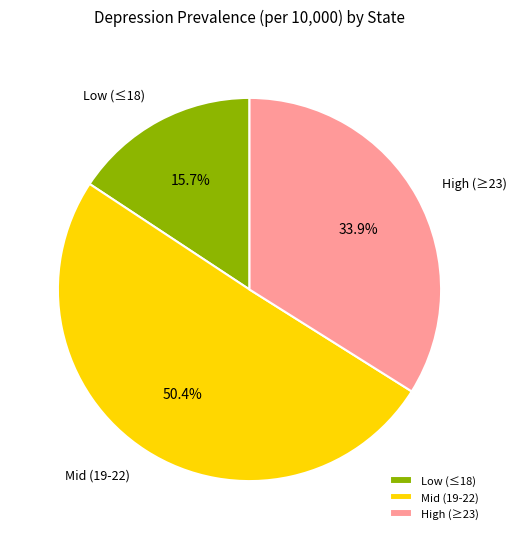

Rank the categories by value from highest to lowest.

Mid (19-22), High (≥23), Low (≤18)